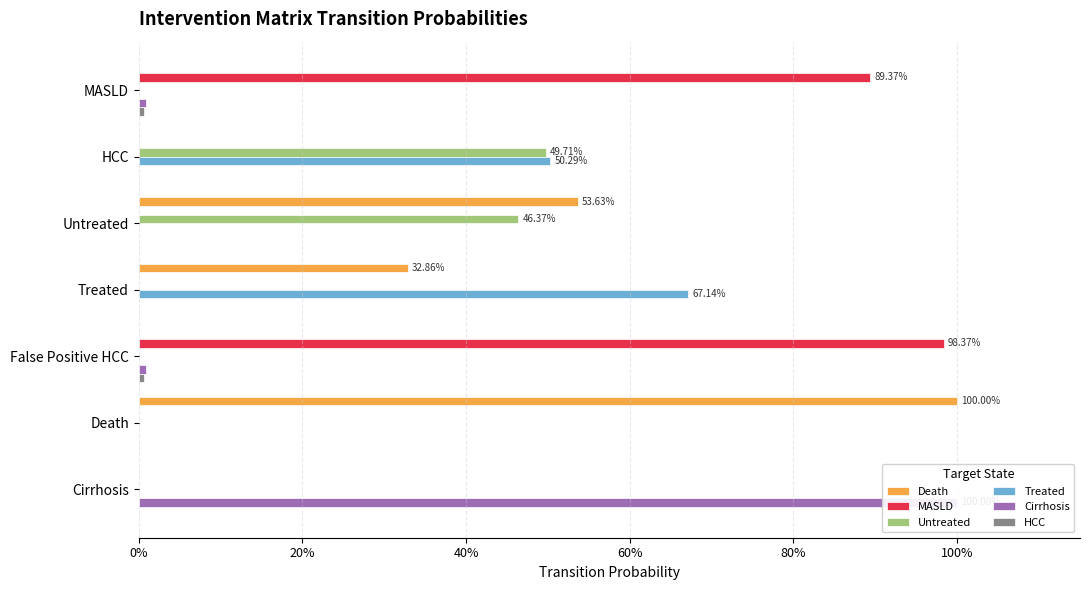

Count the number of categories in the chart.

7